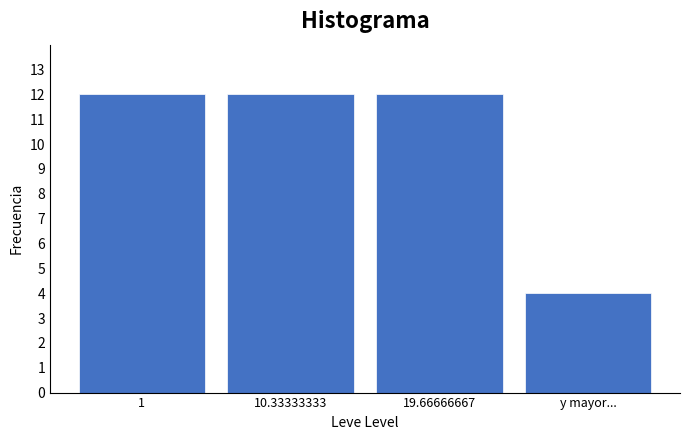

Reading right to left, what are all the values shown in this chart?

4	12	12	12